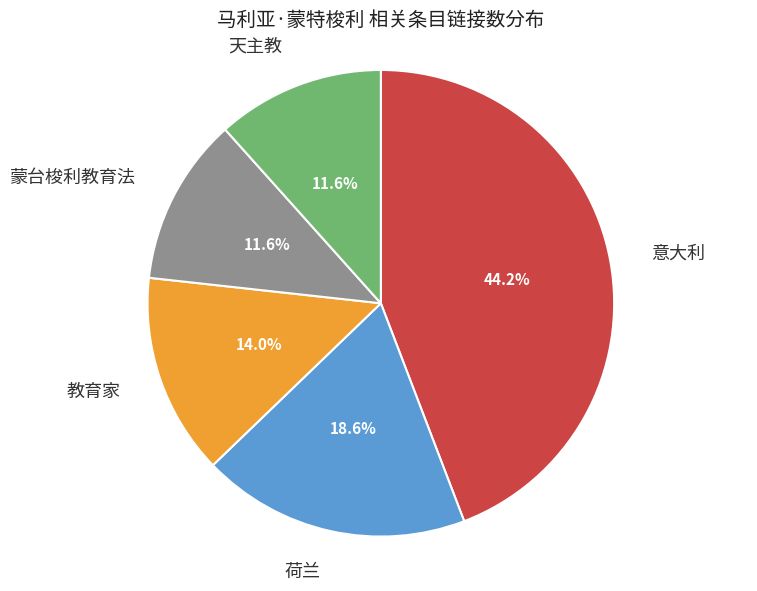

To the nearest percent, what is the combined percentage of 天主教 and 荷兰?

30%